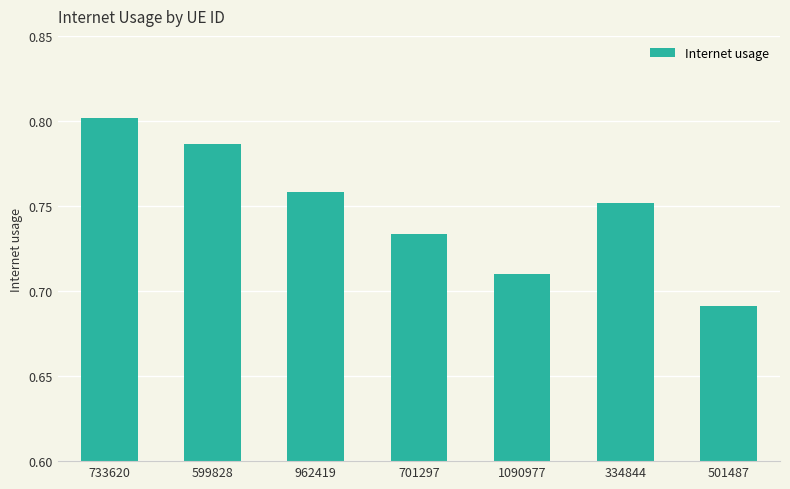

What is the difference between the values at 1090977 and 599828?

0.1